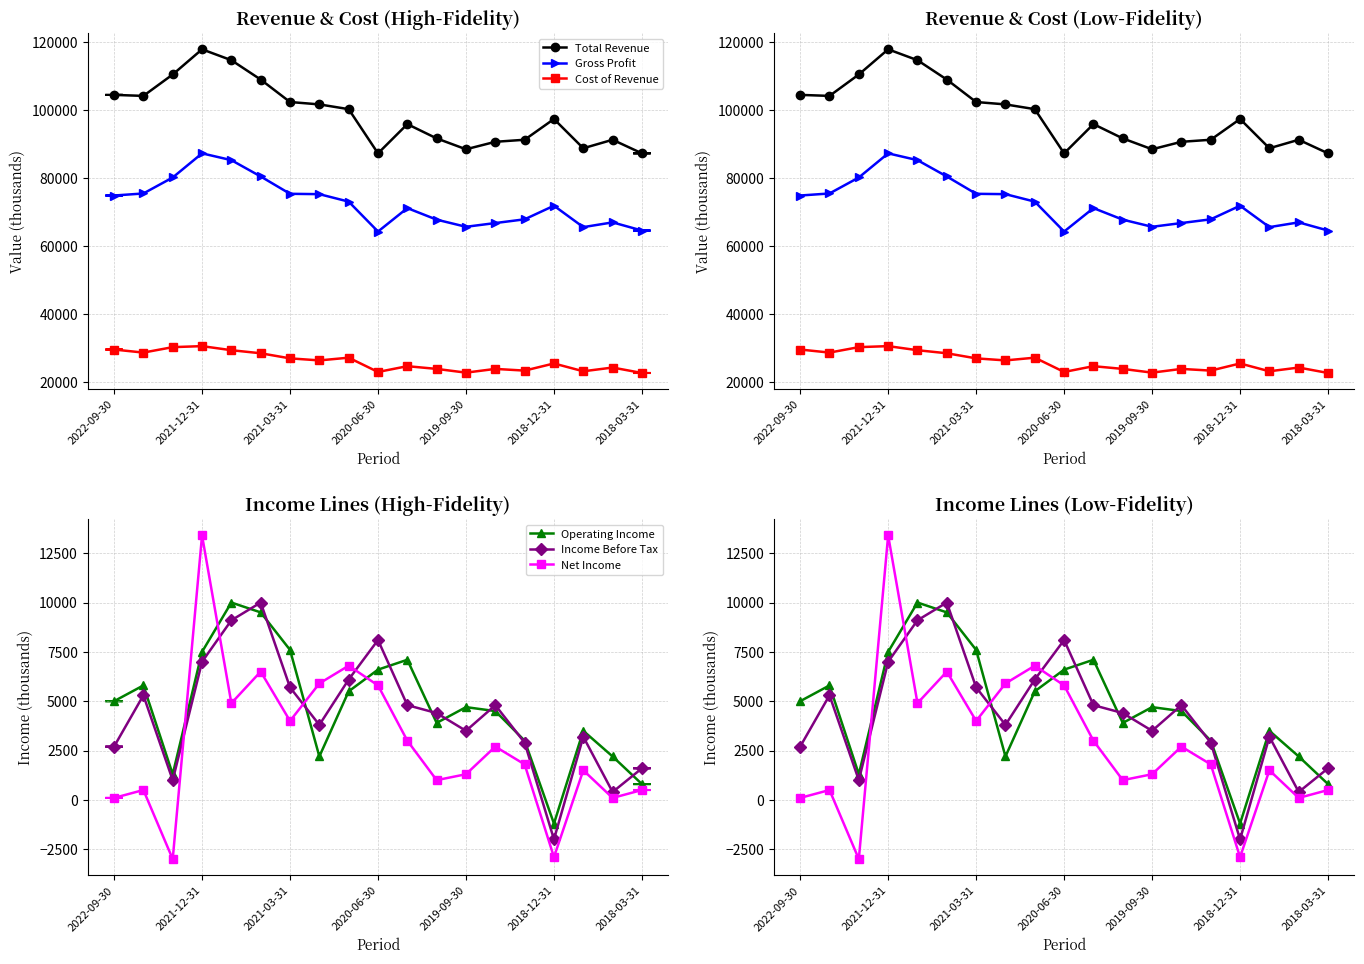

Reading left to right, transcribe all the data shown in this chart.

Total Revenue: 104500	104200	110500	117900	114700	109000	102400	101700	100300	87300	95900	91700	88500	90700	91300	97400	88800	91300	87300
Gross Profit: 74900	75500	80200	87300	85300	80500	75400	75300	73100	64300	71200	67800	65700	66800	67900	71900	65600	67000	64600
Cost of Revenue: 29600	28700	30300	30600	29400	28500	27000	26400	27200	23000	24700	23900	22800	23900	23400	25500	23200	24300	22700
Operating Income: 5000	5800	1300	7500	10000	9500	7600	2200	5500	6600	7100	3900	4700	4500	3000	-1200	3500	2200	800
Income Before Tax: 2700	5300	1000	7000	9100	10000	5700	3800	6100	8100	4800	4400	3500	4800	2900	-2000	3200	400	1600
Net Income: 100	500	-3000	13400	4900	6500	4000	5900	6800	5800	3000	1000	1300	2700	1800	-2900	1500	100	500